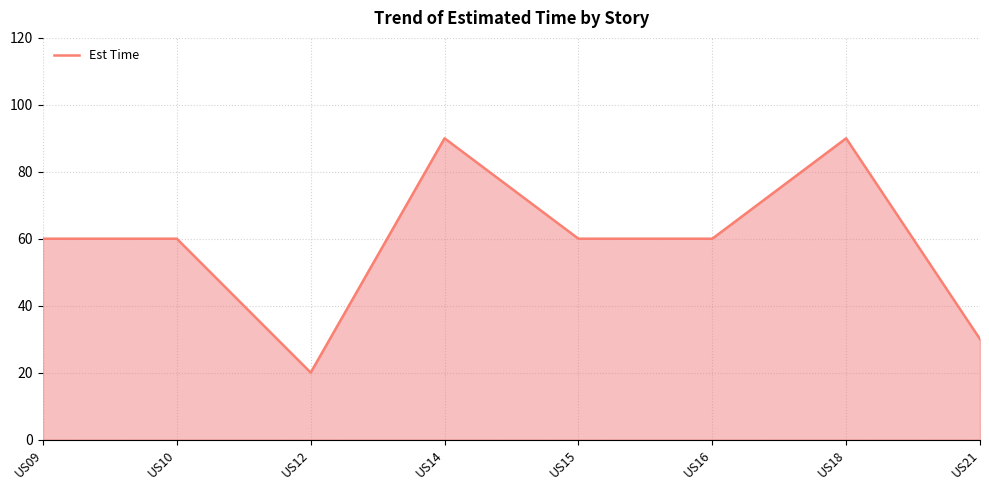

What is the change in value from US10 to US14?

+30